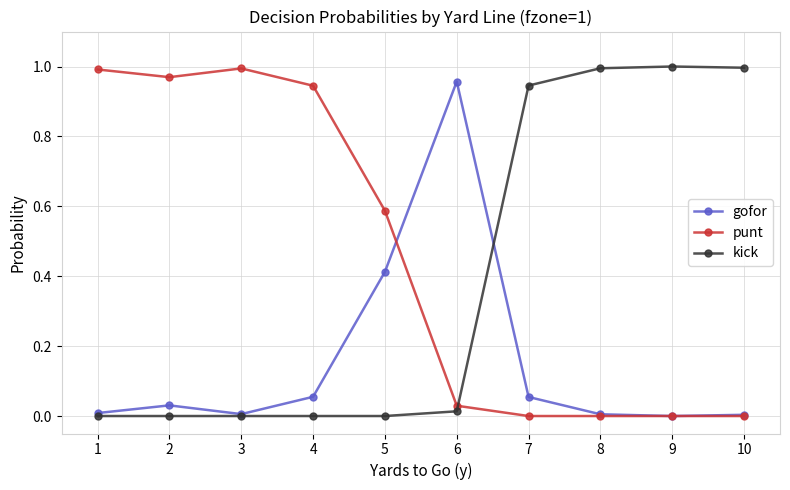

How many interior local valleys does the gofor series have?

2